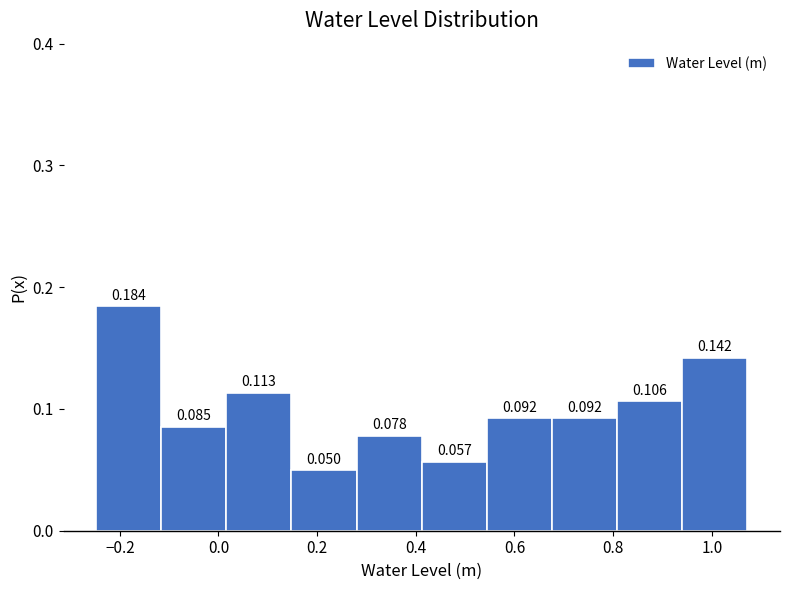

Over which range of the x-axis is the bar tallest?

-0.24 to -0.12